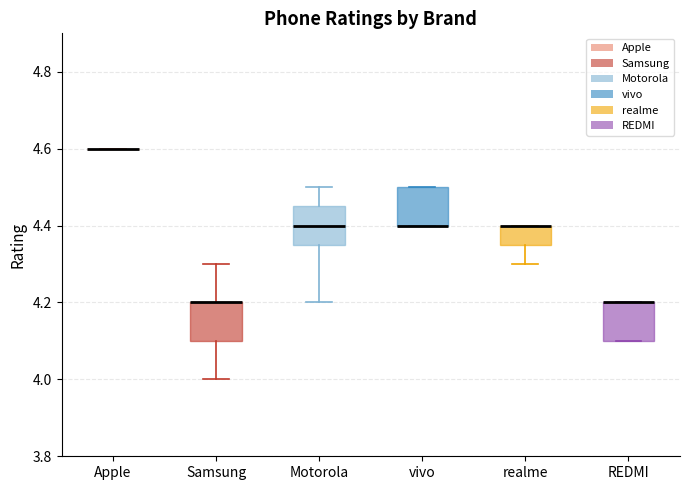

Reading left to right, transcribe this box plot: for each box, give where its median line is, the range the box spans, and where its two whiskers end, as read against the y-axis. The values are not printed on the chart, so give them approximately, as read against the axis.

Apple: box collapsed to a line at 4.60, whiskers 4.60 to 4.60
Samsung: median 4.20 (drawn on the box's upper edge), box 4.10 to 4.20, whiskers 4.00 to 4.30
Motorola: median 4.40, box 4.36 to 4.46, whiskers 4.20 to 4.50
vivo: median 4.40 (drawn on the box's lower edge), box 4.40 to 4.50, whiskers 4.40 to 4.50
realme: median 4.40 (drawn on the box's upper edge), box 4.36 to 4.40, whiskers 4.30 to 4.40
REDMI: median 4.20 (drawn on the box's upper edge), box 4.10 to 4.20, whiskers 4.10 to 4.20